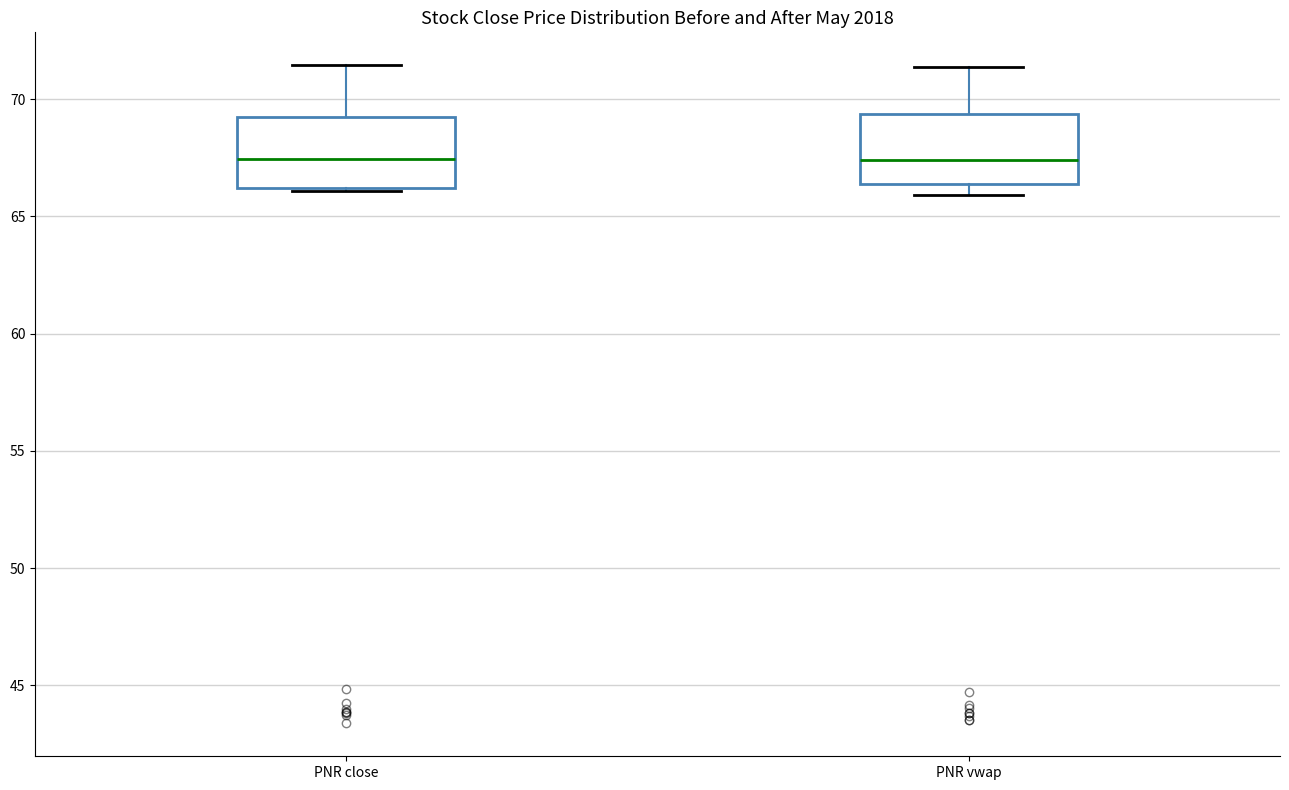

Where does the upper whisker of the box for PNR close end on the y-axis? The values are not printed on the chart, so give them approximately, as read against the axis.

71.5